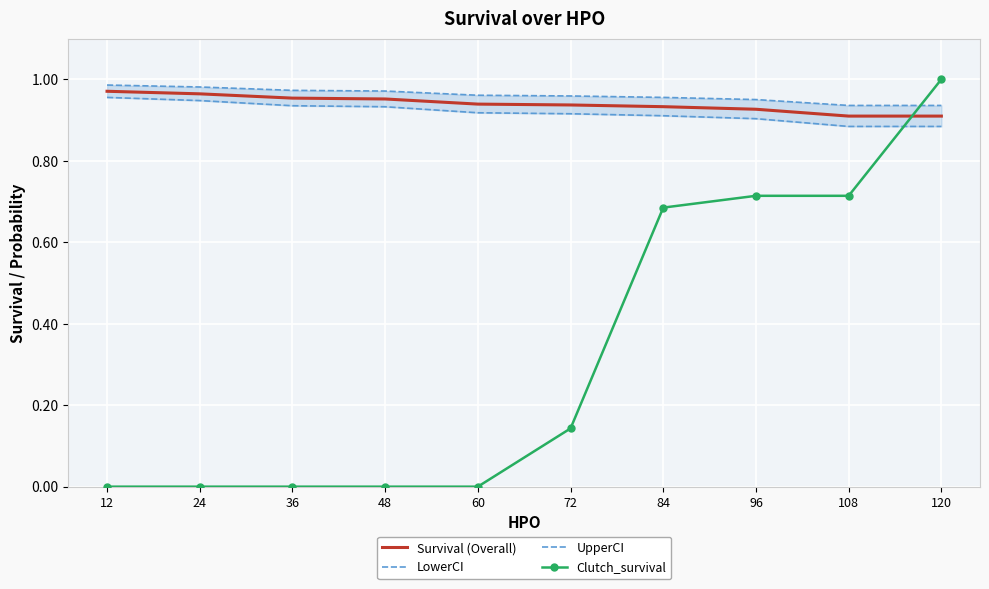

True or false: LowerCI has more than 0 points higher than both neighbors.

False